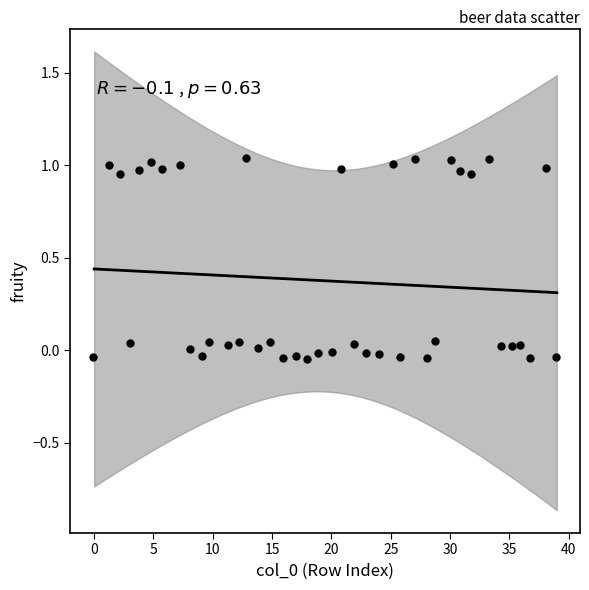

What is the range of X values (max minus min)?

39.0